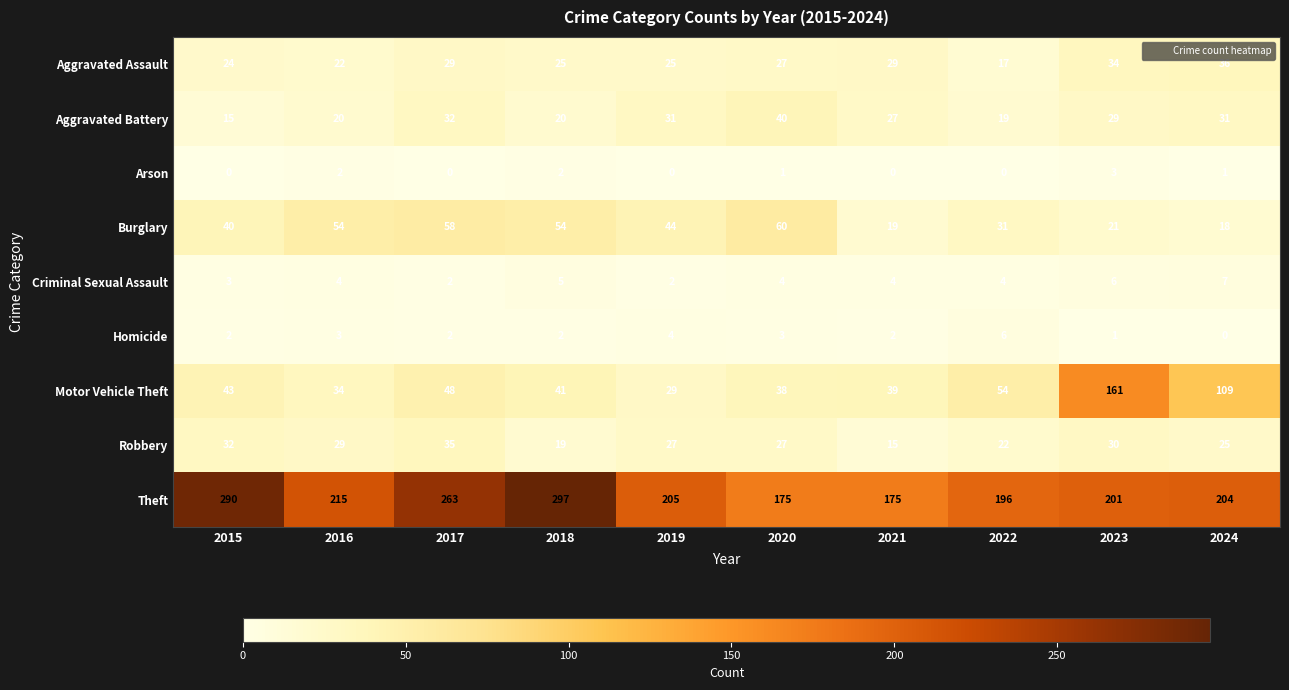

What value does the Aggravated Assault series have at 2022, to the nearest 10?

20